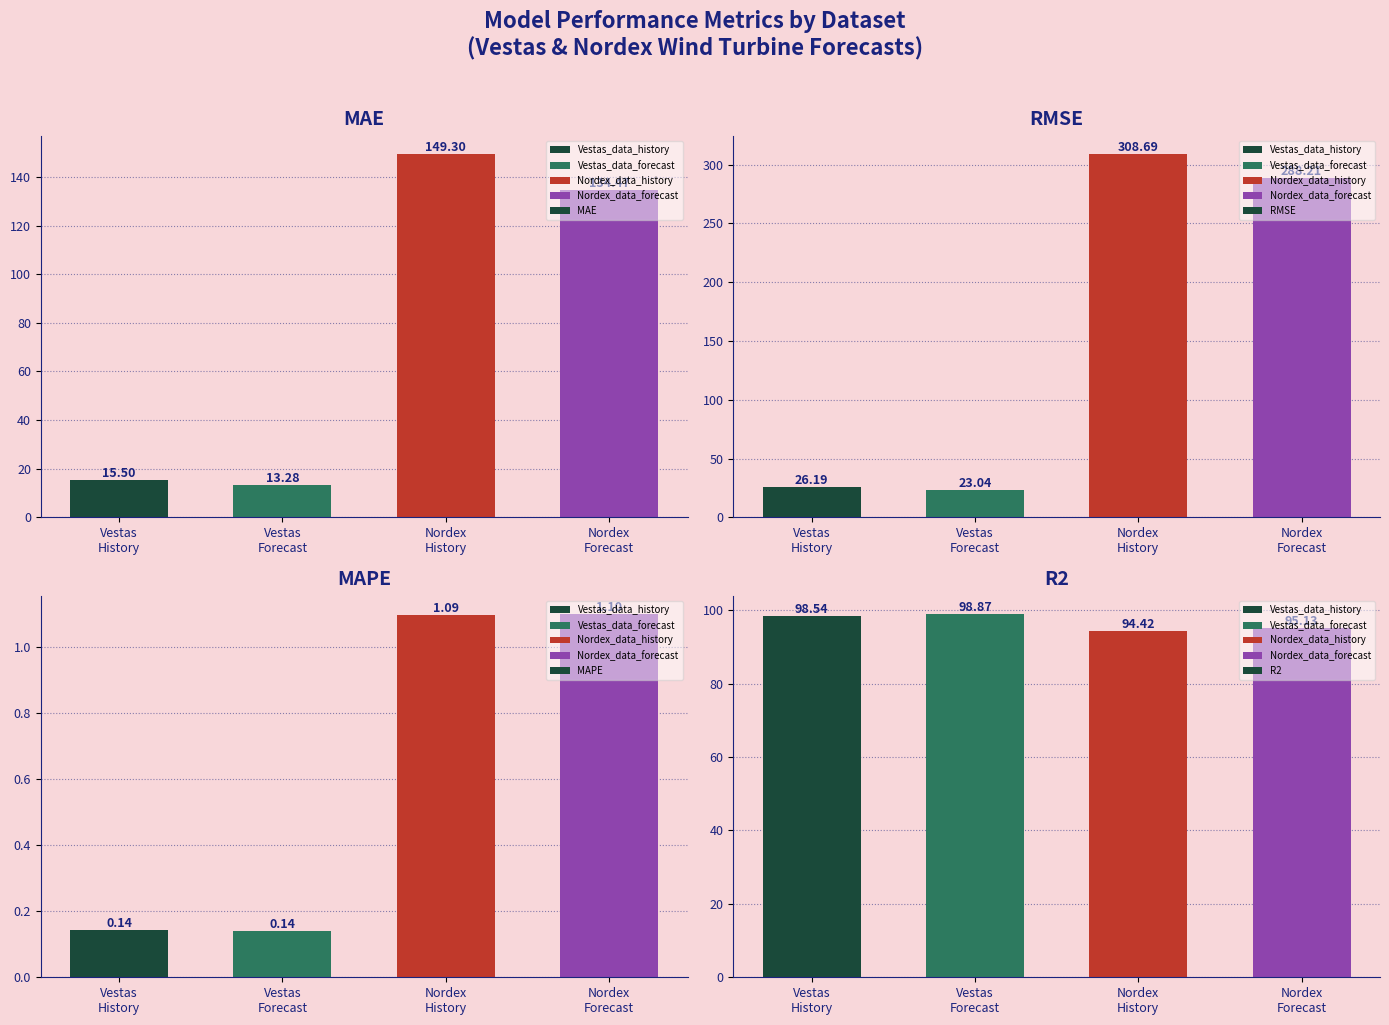

Is it true that RMSE equals 415.2 at Nordex
Forecast?

False